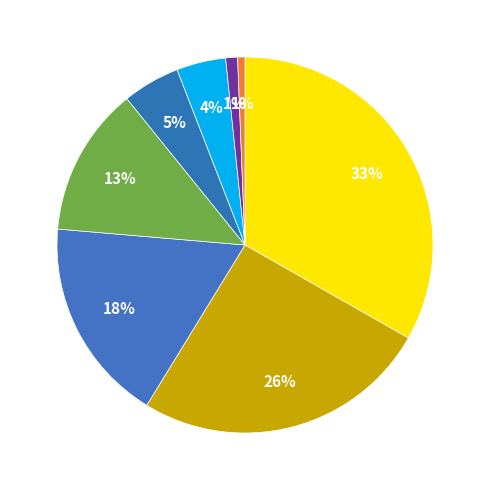

How many slices are in this pie chart?

8